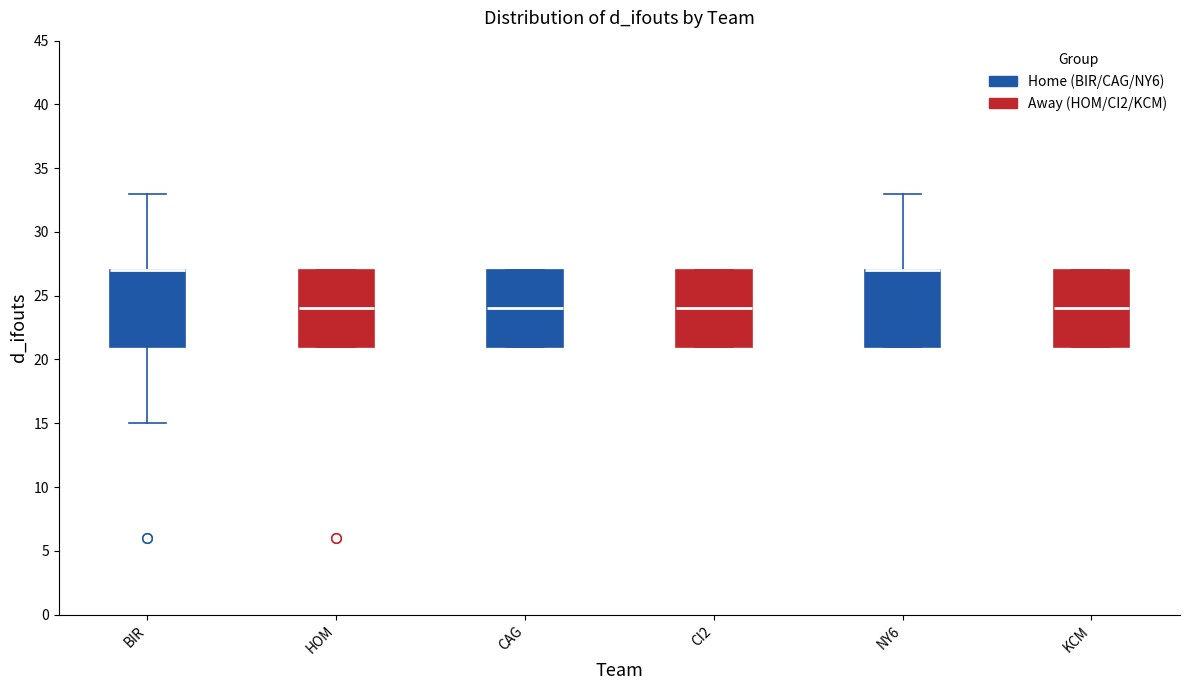

Reading left to right, transcribe this box plot: for each box, give where its median line is, the range the box spans, and where its two whiskers end, as read against the y-axis. The values are not printed on the chart, so give them approximately, as read against the axis.

BIR: median 27 (drawn on the box's upper edge), box 21 to 27, whiskers 15 to 33
HOM: median 24, box 21 to 27, whiskers 21 to 27
CAG: median 24, box 21 to 27, whiskers 21 to 27
CI2: median 24, box 21 to 27, whiskers 21 to 27
NY6: median 27 (drawn on the box's upper edge), box 21 to 27, whiskers 21 to 33
KCM: median 24, box 21 to 27, whiskers 21 to 27